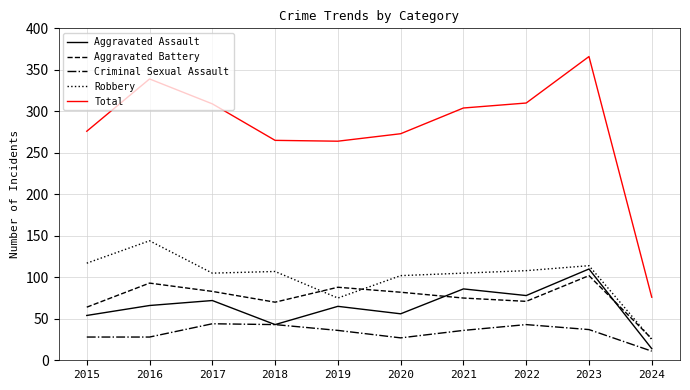

Which series has the largest range (max minus min)?

Total